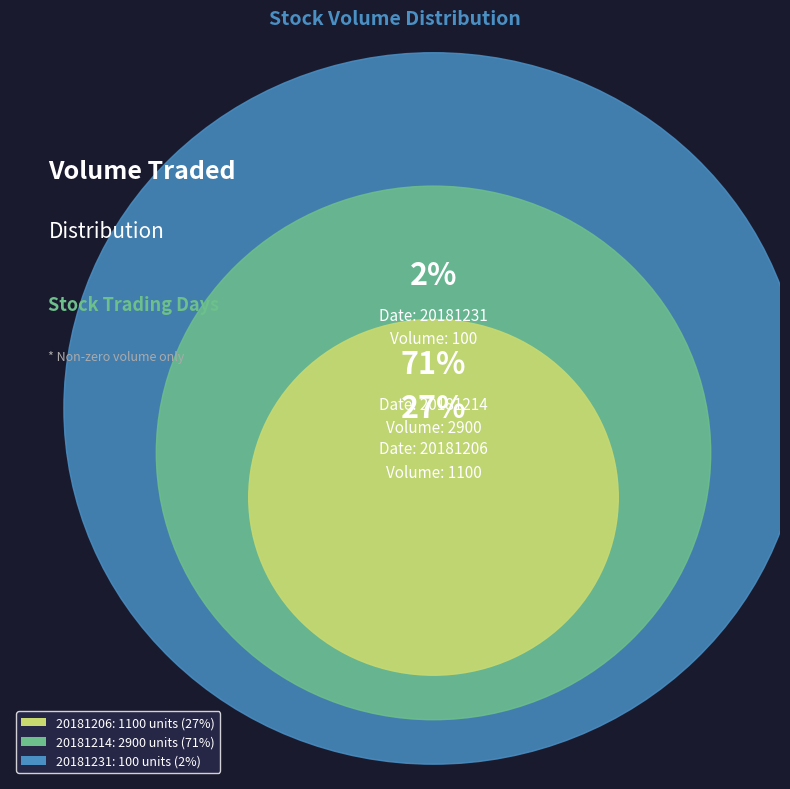

What percentage is the 20181231 slice, to the nearest percent?

2%